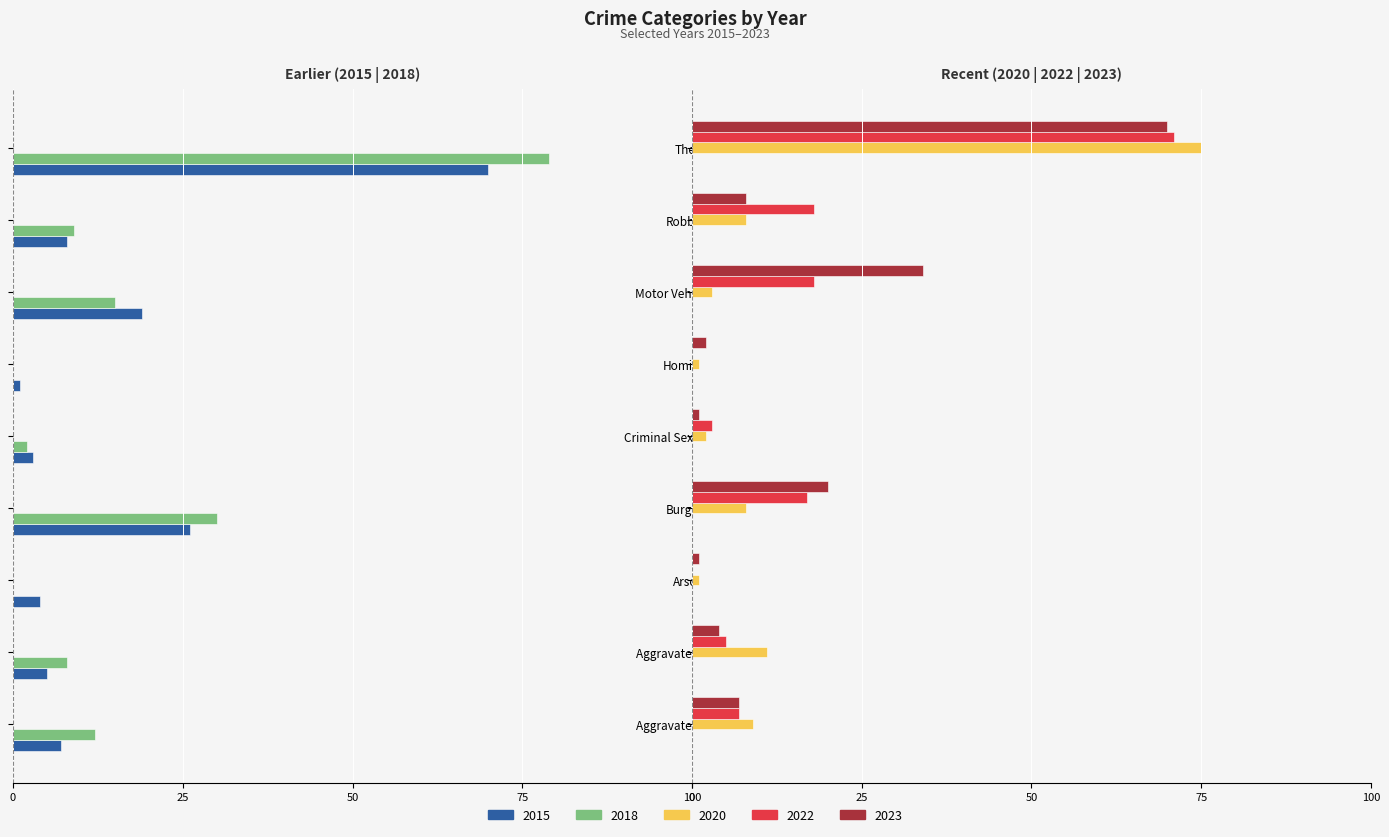

At which category is the sum across all series the highest?

Theft